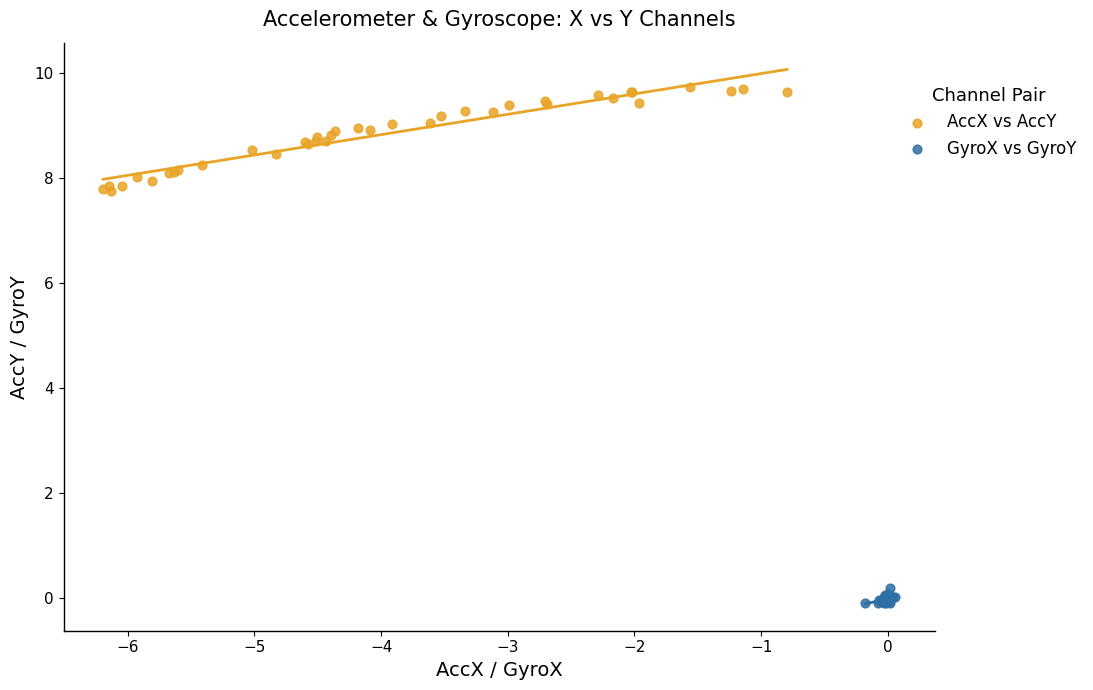

Which series has the widest spread of Y values?

AccX vs AccY